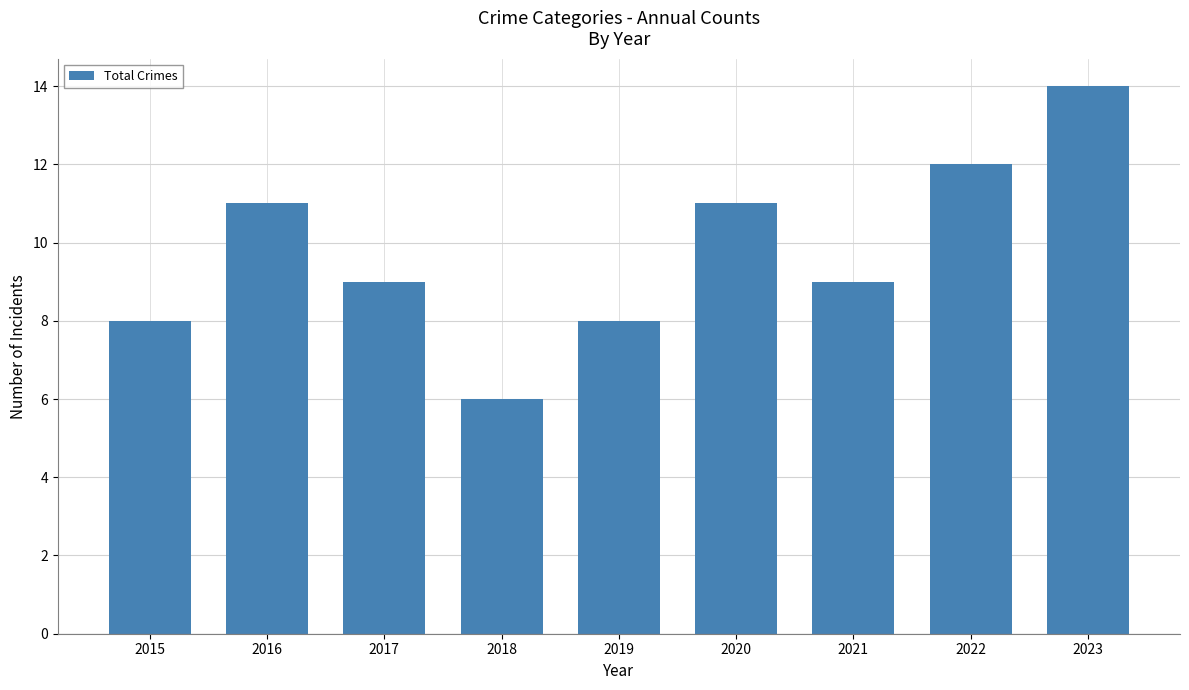

What is the difference between the values at 2018 and 2022?

6